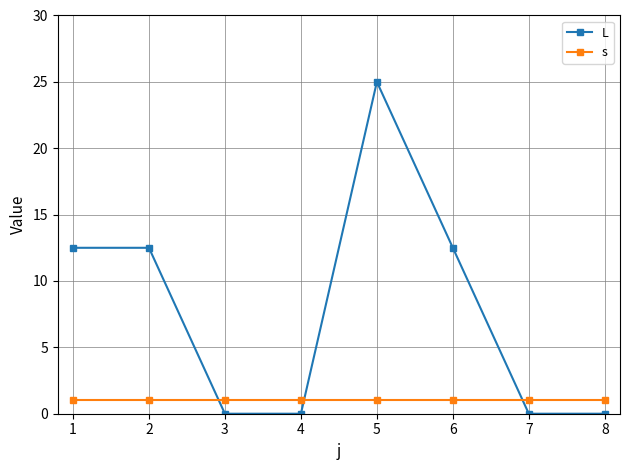

What is the difference between the maximum and minimum values in the L series?

25.0